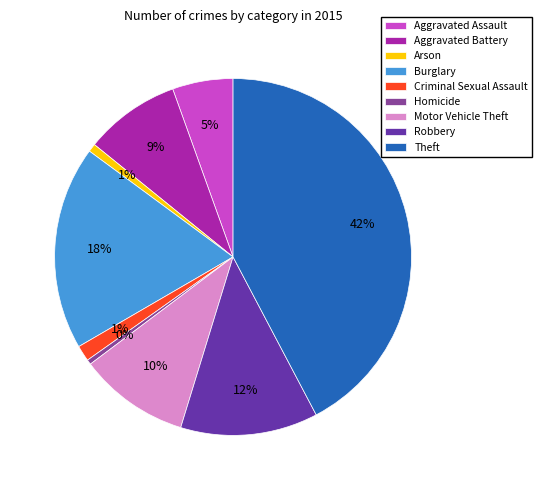

What percentage is the Criminal Sexual Assault slice, to the nearest percent?

1%